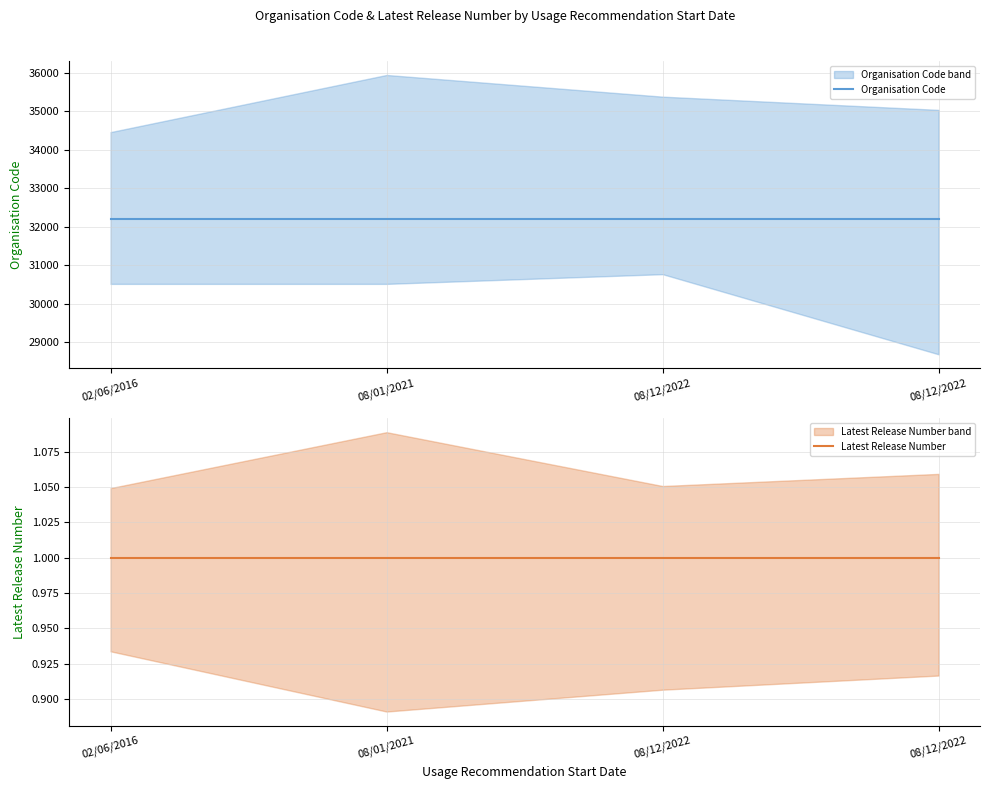

List the series in order of their overall mean, highest first.

Organisation Code, Latest Release Number